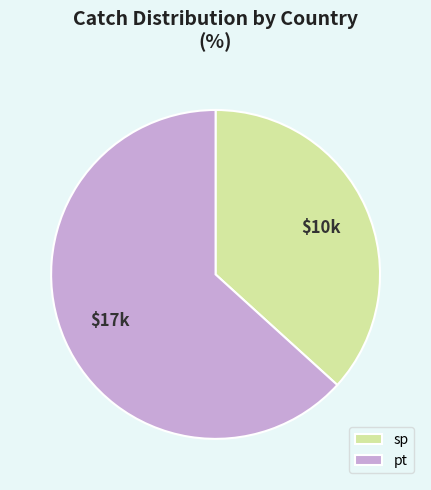

Rank the categories by value from lowest to highest.

sp, pt